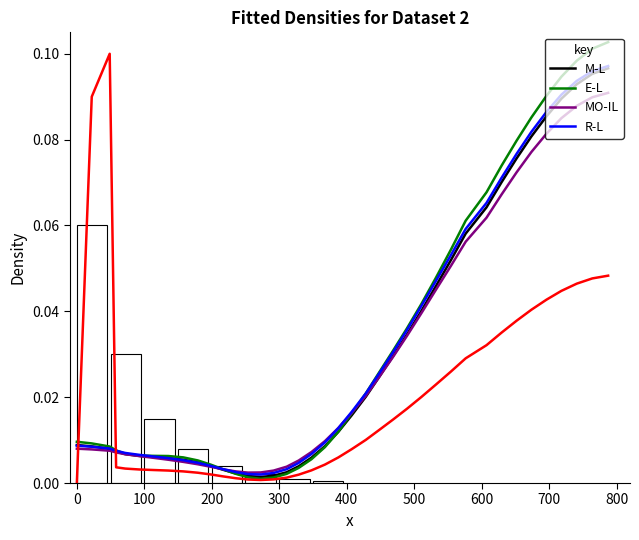

Reading left to right, list all the values displayed in this chart.

M-L: 0.0	0.0	0.0	0.0	0.0	0.0	0.0	0.0	0.0	0.0	0.0	0.0	0.0	0.0	0.0	0.0	0.0	0.0	0.0	0.0	0.0	0.0	0.0	0.0	0.0	0.0	0.0	0.0	0.1	0.1	0.1	0.1	0.1	0.1	0.1	0.1	0.1	0.1	0.1
E-L: 0.0	0.0	0.0	0.0	0.0	0.0	0.0	0.0	0.0	0.0	0.0	0.0	0.0	0.0	0.0	0.0	0.0	0.0	0.0	0.0	0.0	0.0	0.0	0.0	0.0	0.0	0.0	0.0	0.1	0.1	0.1	0.1	0.1	0.1	0.1	0.1	0.1	0.1	0.1
MO-IL: 0.0	0.0	0.0	0.0	0.0	0.0	0.0	0.0	0.0	0.0	0.0	0.0	0.0	0.0	0.0	0.0	0.0	0.0	0.0	0.0	0.0	0.0	0.0	0.0	0.0	0.0	0.0	0.0	0.1	0.1	0.1	0.1	0.1	0.1	0.1	0.1	0.1	0.1	0.1
R-L: 0.0	0.0	0.0	0.0	0.0	0.0	0.0	0.0	0.0	0.0	0.0	0.0	0.0	0.0	0.0	0.0	0.0	0.0	0.0	0.0	0.0	0.0	0.0	0.0	0.0	0.0	0.0	0.0	0.1	0.1	0.1	0.1	0.1	0.1	0.1	0.1	0.1	0.1	0.1